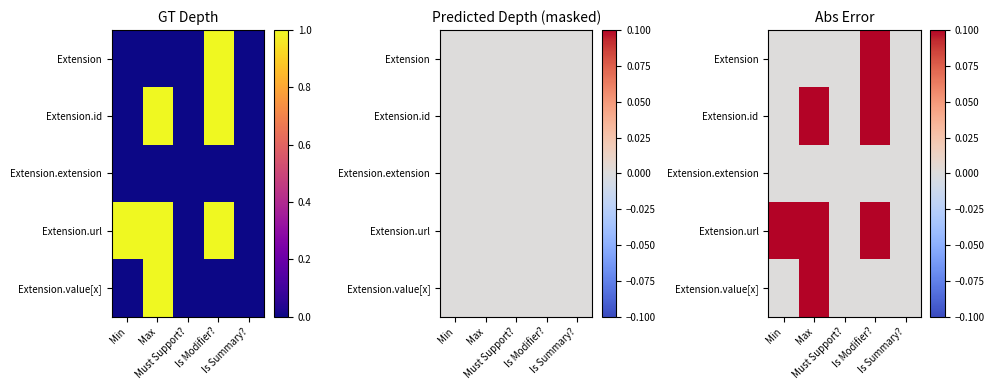

List the series in order of their peak value, highest first.

Extension, Extension.id, Extension.url, Extension.value[x], Extension.extension